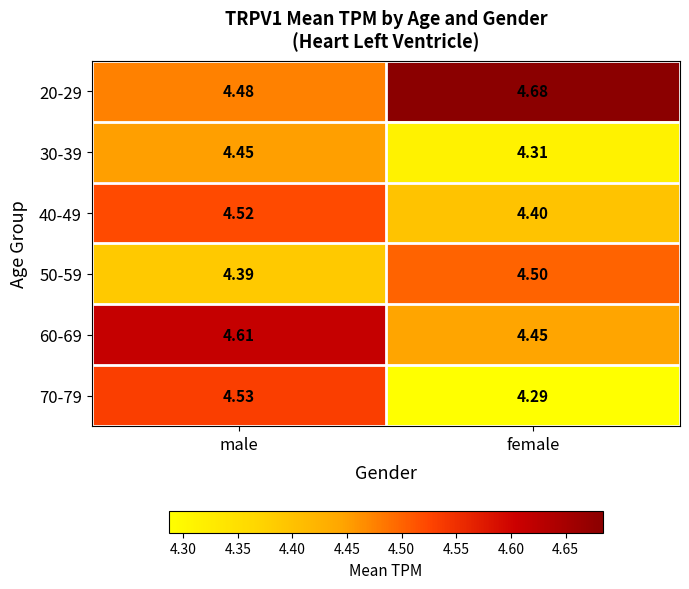

Where is 40-49 nearest to the value 4?

female